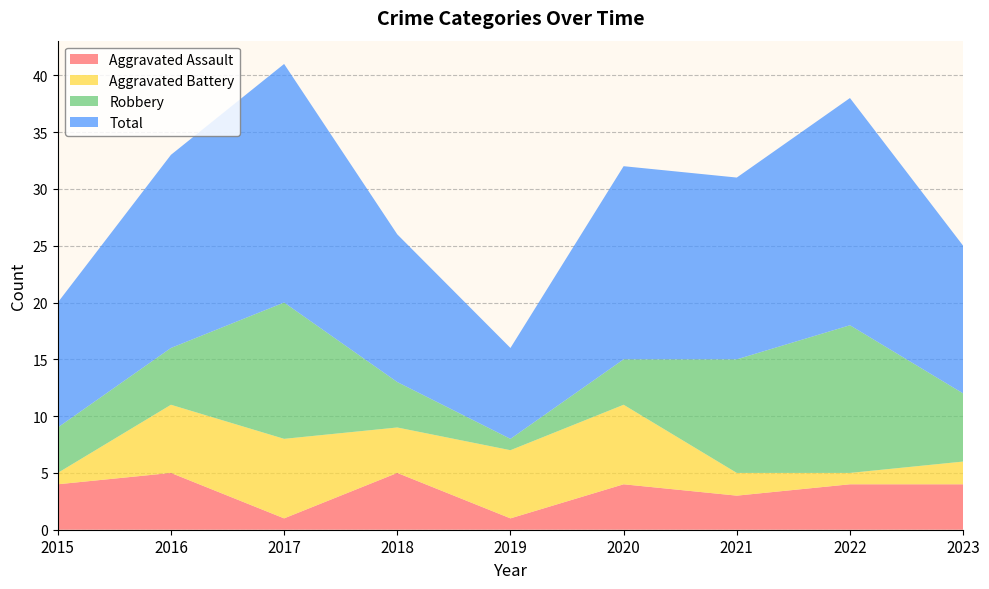

Reading right to left, transcribe all the data shown in this chart.

Aggravated Assault: 2023=4	2022=4	2021=3	2020=4	2019=1	2018=5	2017=1	2016=5	2015=4
Aggravated Battery: 2023=2	2022=1	2021=2	2020=7	2019=6	2018=4	2017=7	2016=6	2015=1
Robbery: 2023=6	2022=13	2021=10	2020=4	2019=1	2018=4	2017=12	2016=5	2015=4
Total: 2023=13	2022=20	2021=16	2020=17	2019=8	2018=13	2017=21	2016=17	2015=11